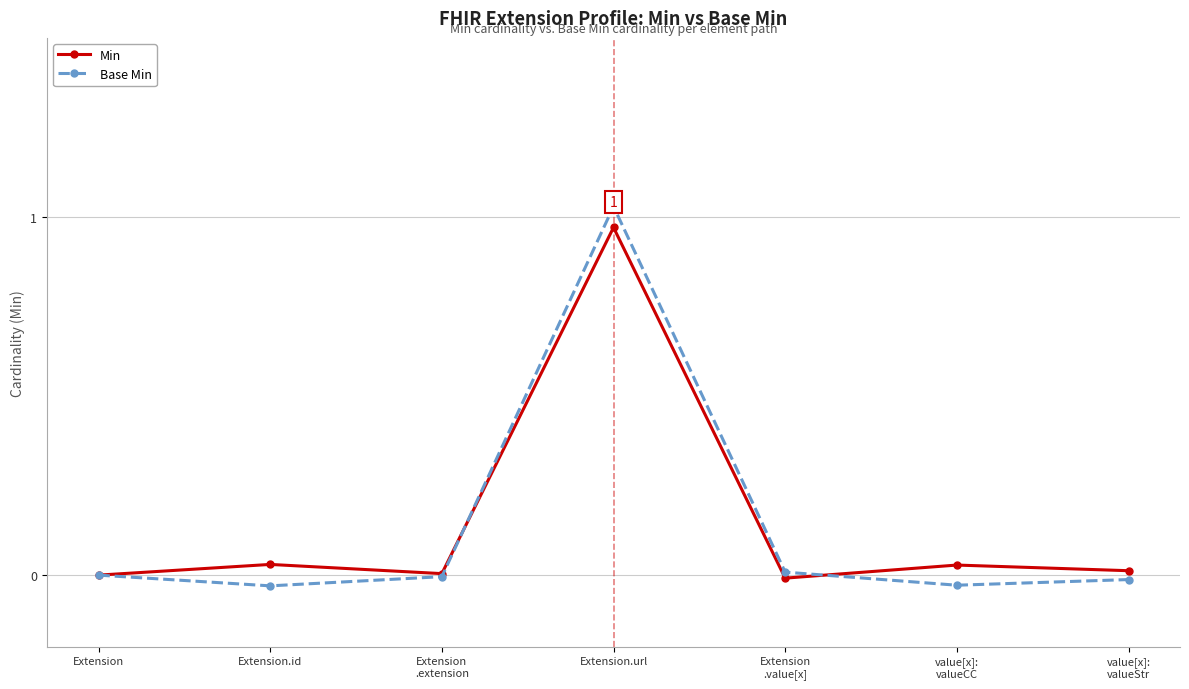

What position from the right is Extension
.extension?

5